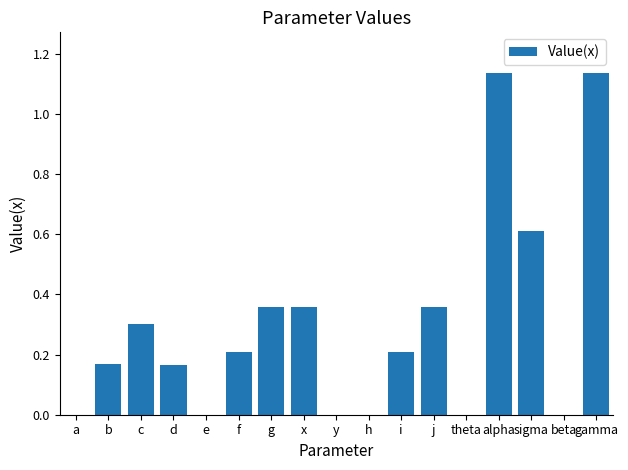

The value at j is 0.1. True or false?

False